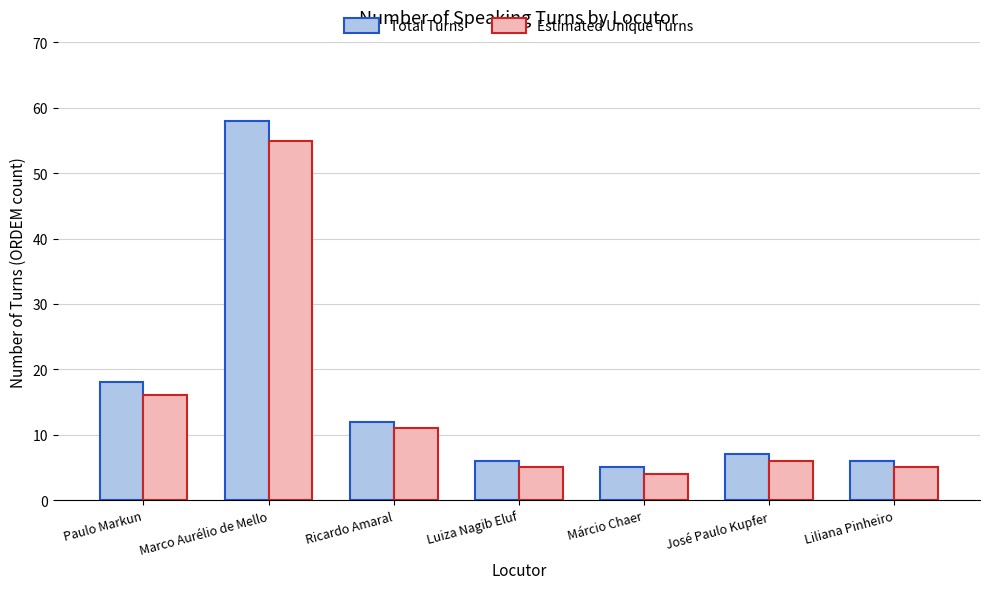

What is the difference between the maximum and second lowest values in the Estimated Unique Turns series?

50